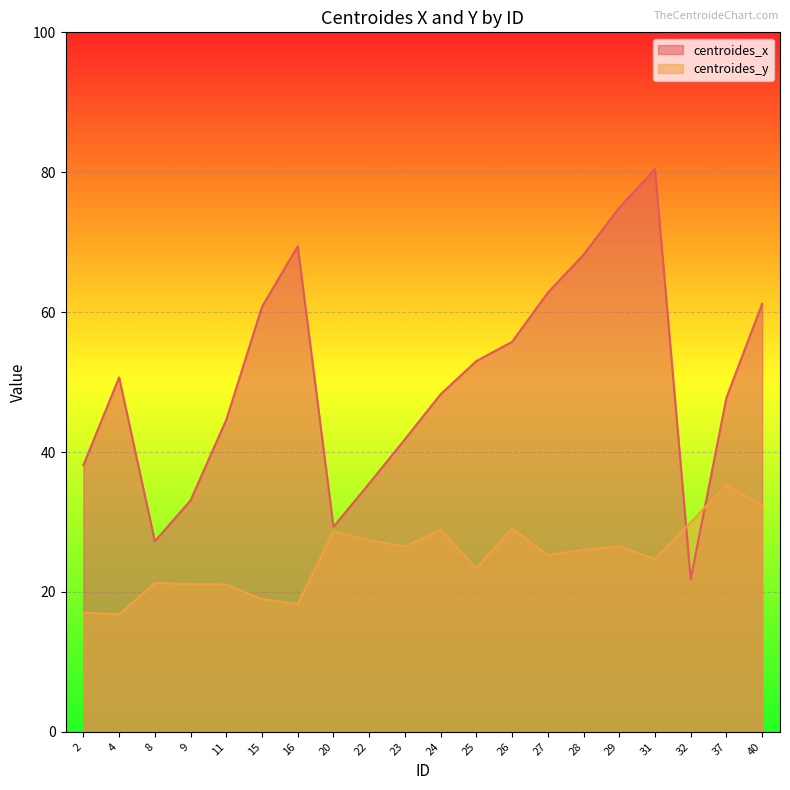

What is the sum of all centroides_y values?

498.6